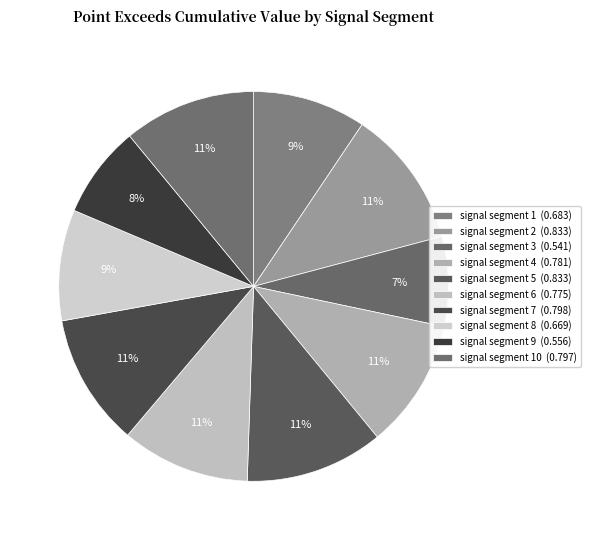

What is the largest slice in the pie chart?

signal segment 2